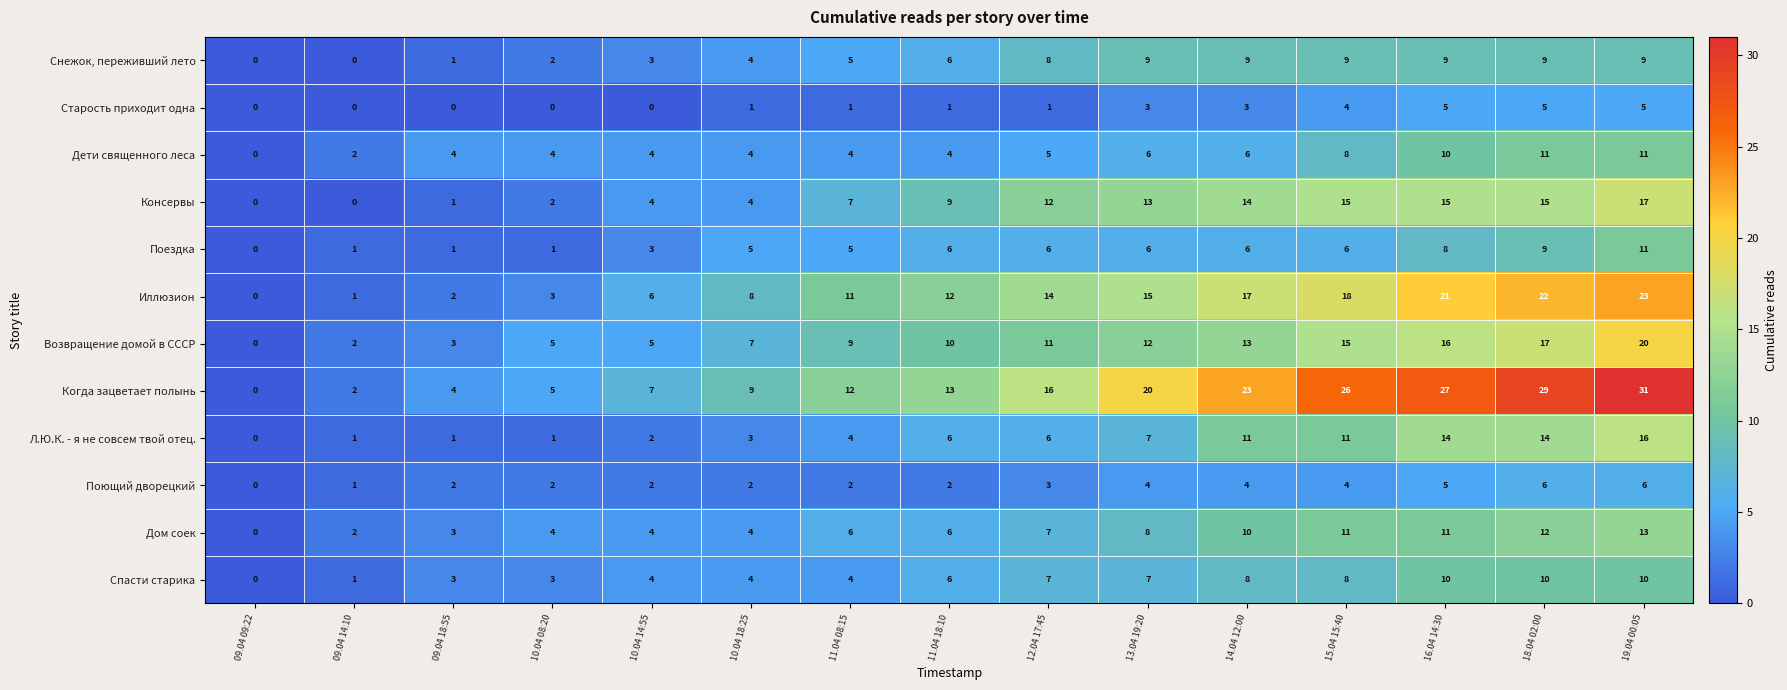

Where is Поющий дворецкий nearest to the value 3?

12.04 17:45